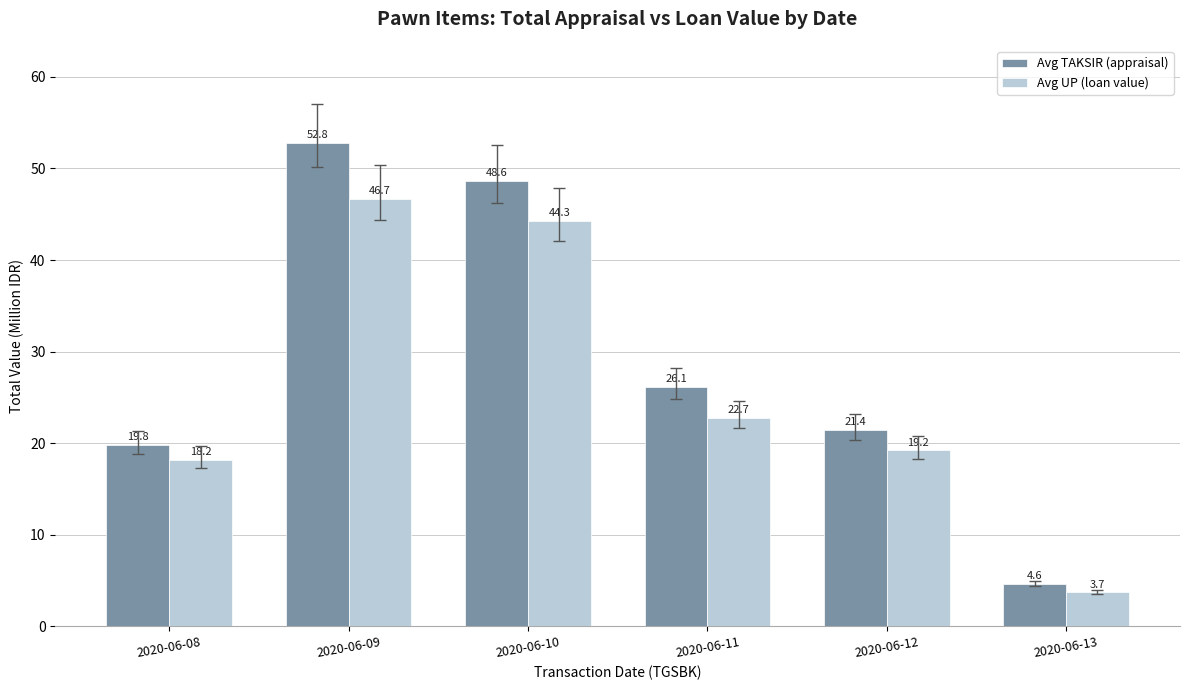

Rank the categories by Avg UP (loan value) value from lowest to highest.

2020-06-13, 2020-06-08, 2020-06-12, 2020-06-11, 2020-06-10, 2020-06-09